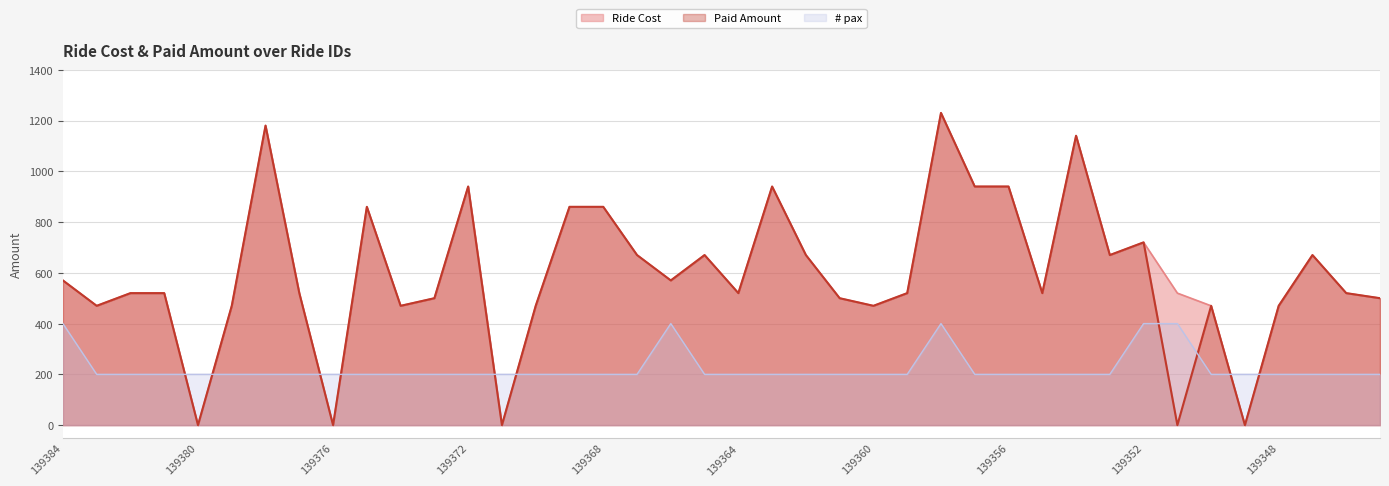

Reading left to right, transcribe all the data shown in this chart.

Ride Cost: 570	470	520	520	0	470	1180	520	0	860	470	500	940	0	470	860	860	670	570	670	520	940	670	500	470	520	1230	940	940	520	1140	670	720	520	470	0	470	670	520	500
Paid Amount: 570	470	520	520	0	470	1180	520	0	860	470	500	940	0	470	860	860	670	570	670	520	940	670	500	470	520	1230	940	940	520	1140	670	720	0	470	0	470	670	520	500
# pax: 400	200	200	200	200	200	200	200	200	200	200	200	200	200	200	200	200	200	400	200	200	200	200	200	200	200	400	200	200	200	200	200	400	400	200	200	200	200	200	200